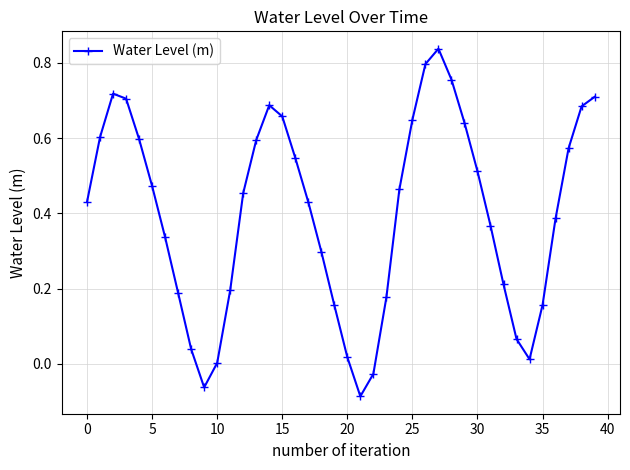

What is the difference between the maximum and minimum values?

0.9